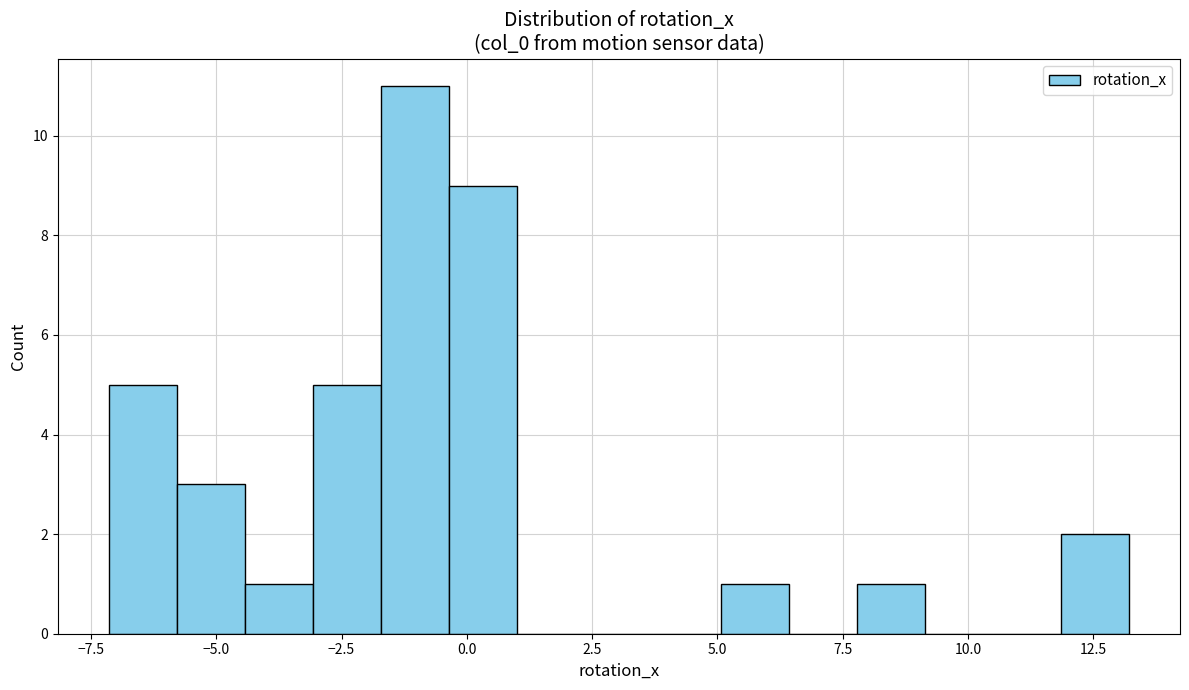

Around what value on the x-axis is the tallest bar? Give the approximate position of its centre, as read against the axis.

-1.0